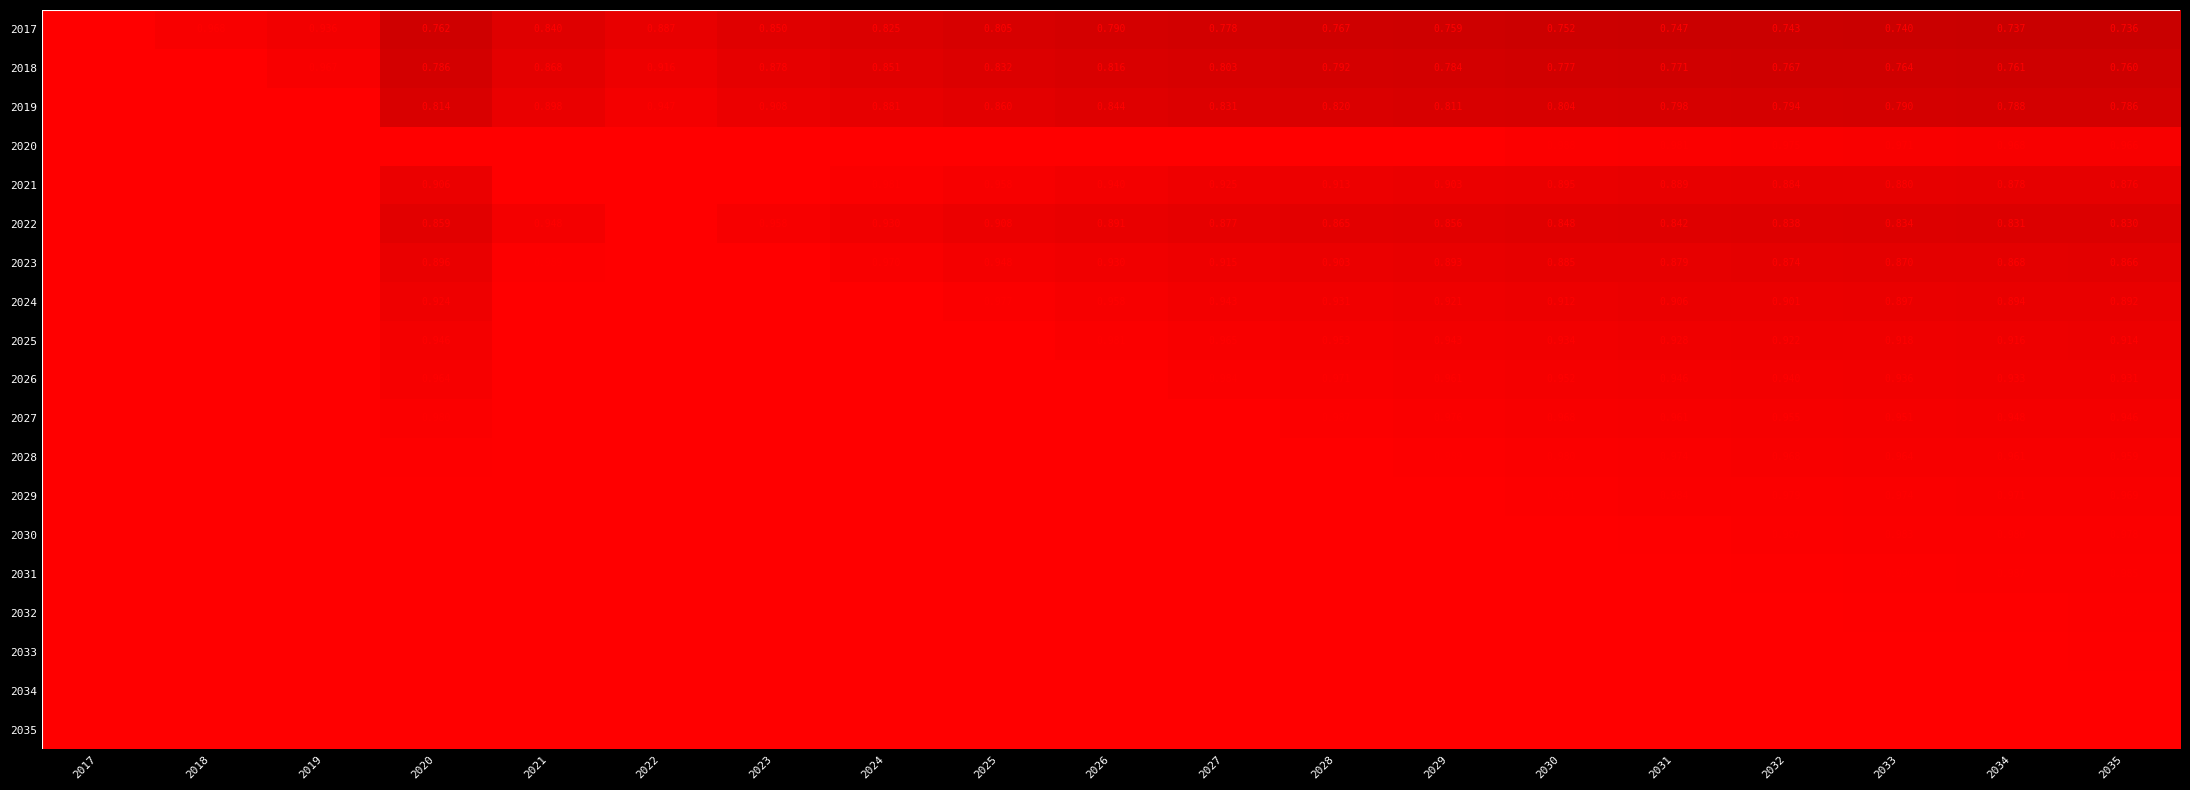

Is the value of 2023 at 2033 greater than the value of 2024 at 2018?

No